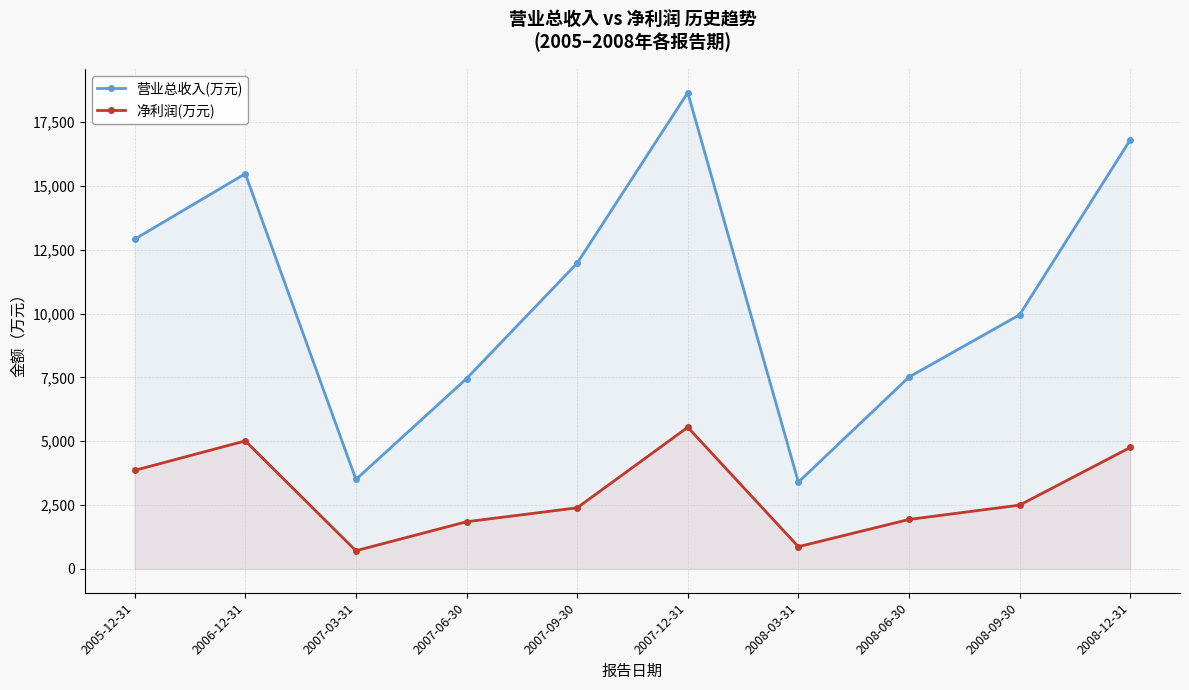

What is the difference between the maximum and minimum values in the 净利润(万元) series?

4835